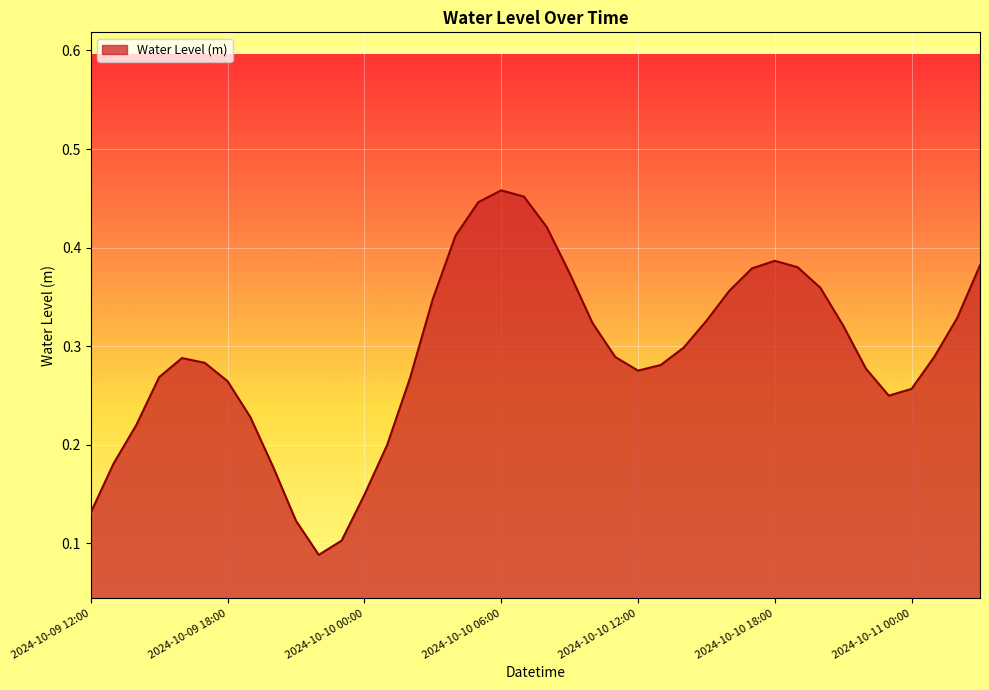

Does the chart display data point markers on the line(s)?

No